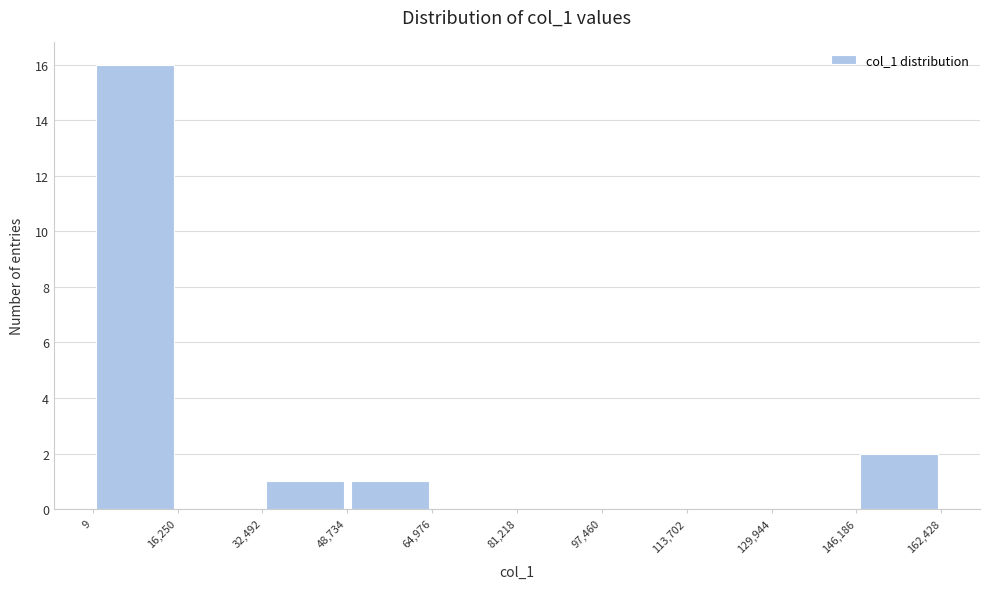

Which range on the x-axis has the tallest bar?

9 to 16,250